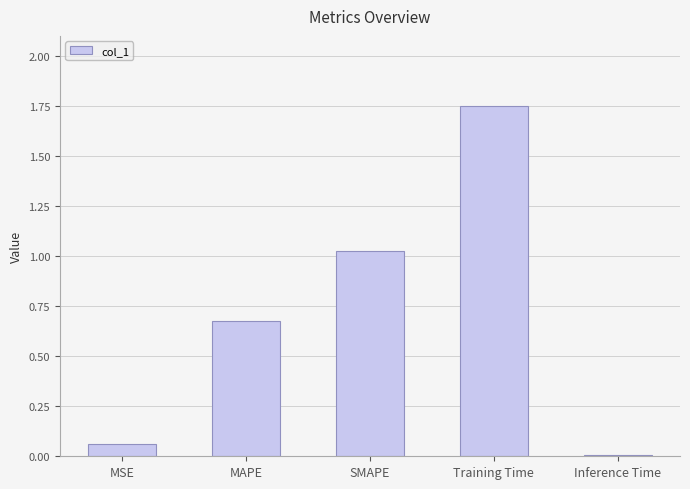

Count the number of categories in the chart.

5